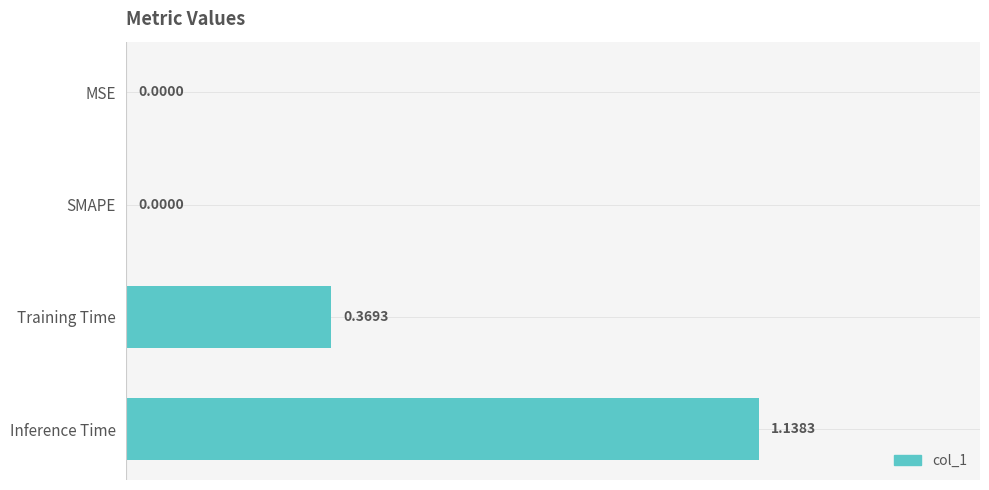

What is the change in value from SMAPE to Training Time?

+0.4